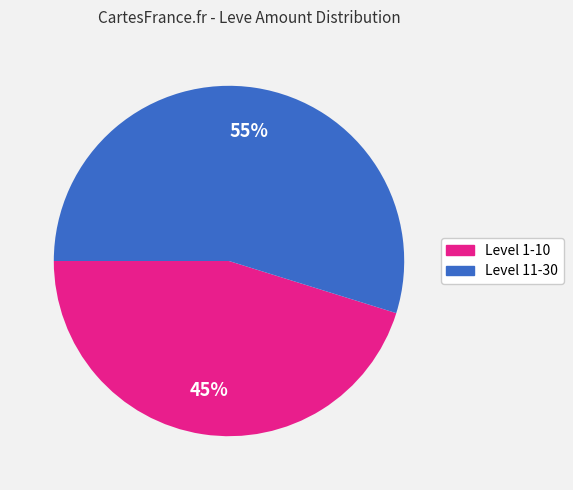

The Level 11-30 slice represents 68% of the pie. True or false?

False